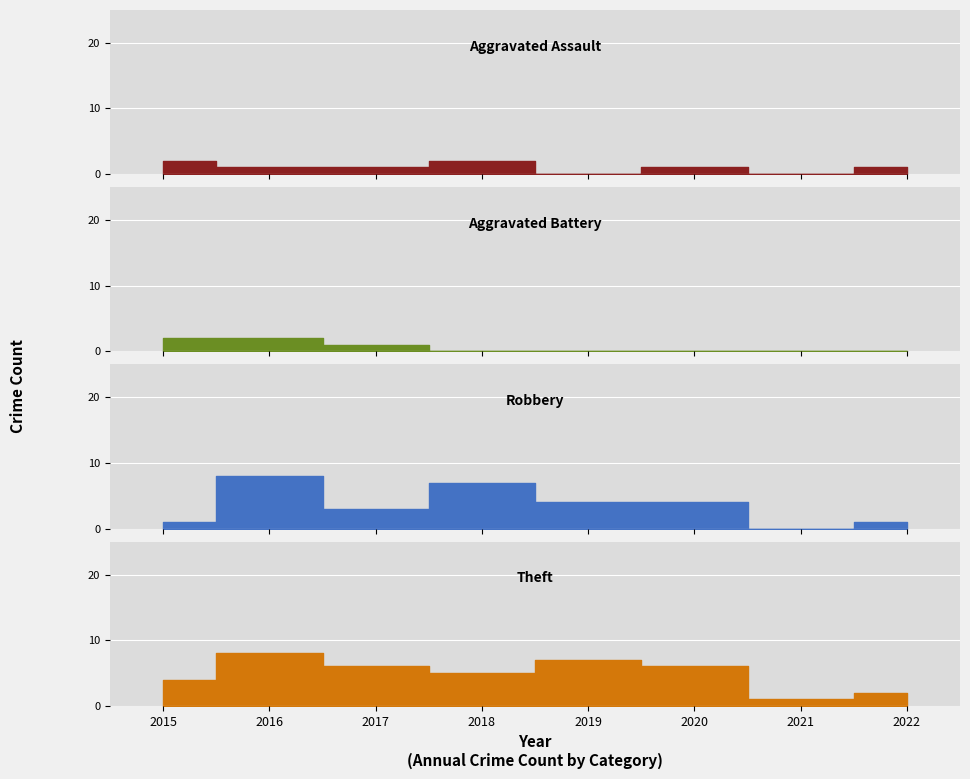

The value of Aggravated Battery at 2016 is 2. True or false?

True